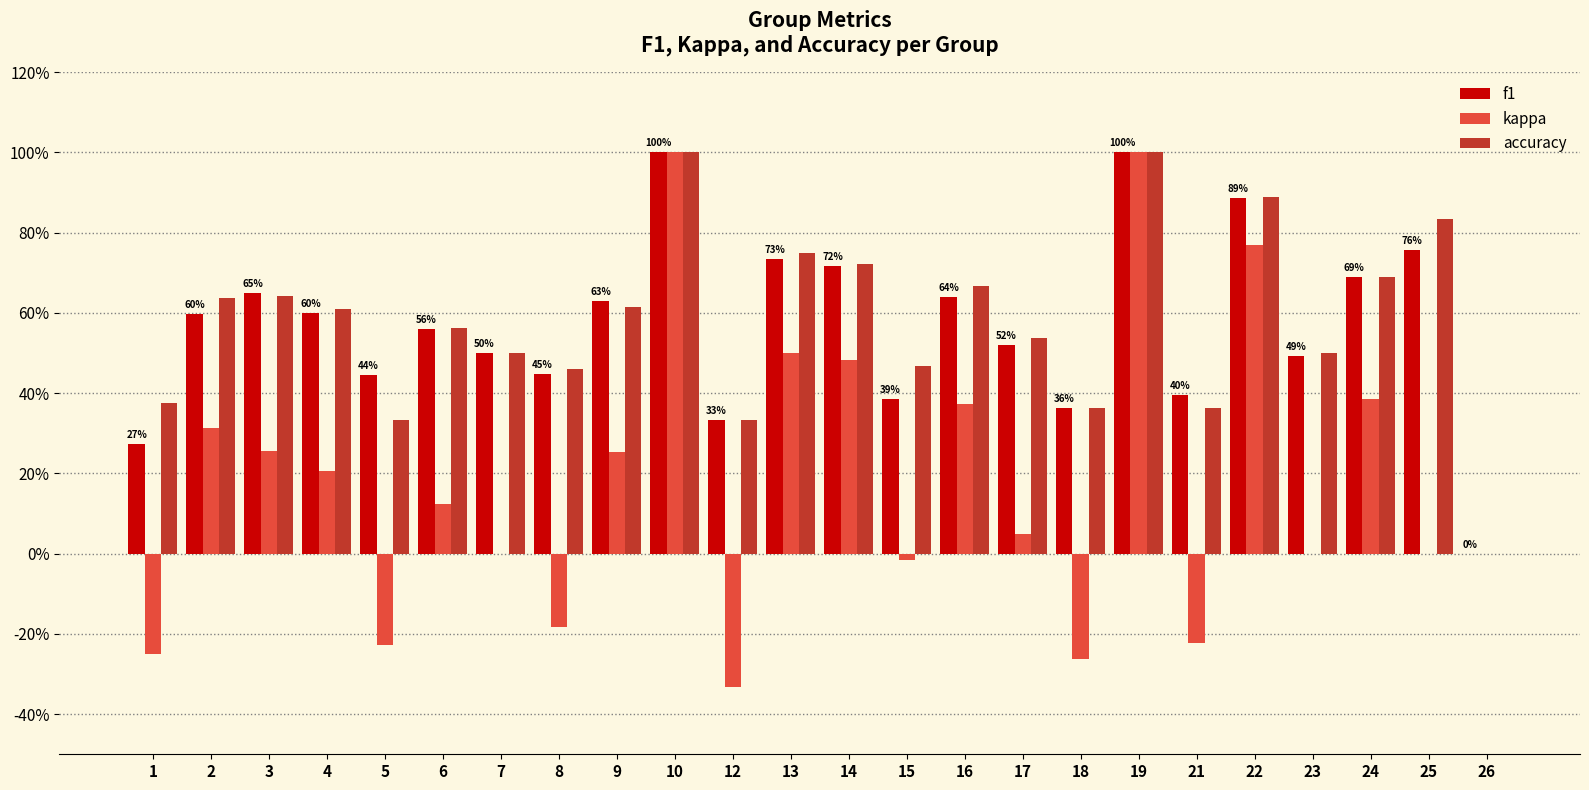

What are all the series names shown in the legend?

f1, kappa, accuracy